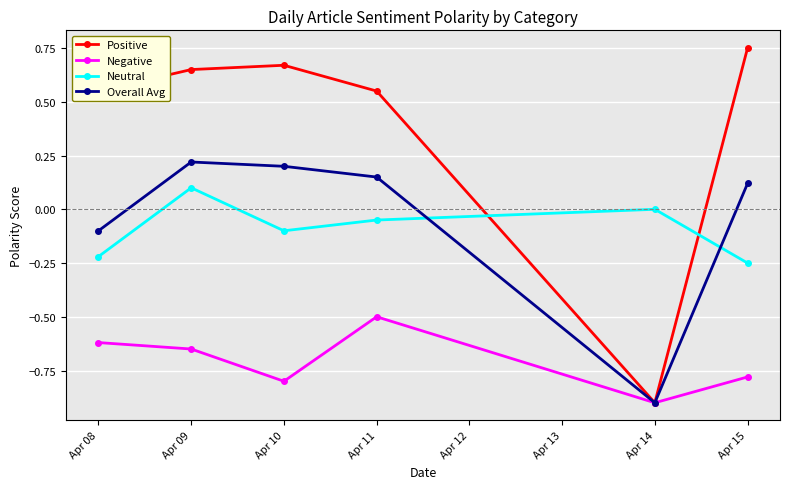

True or false: Overall Avg has a value of 0.1 at Apr 11.

True